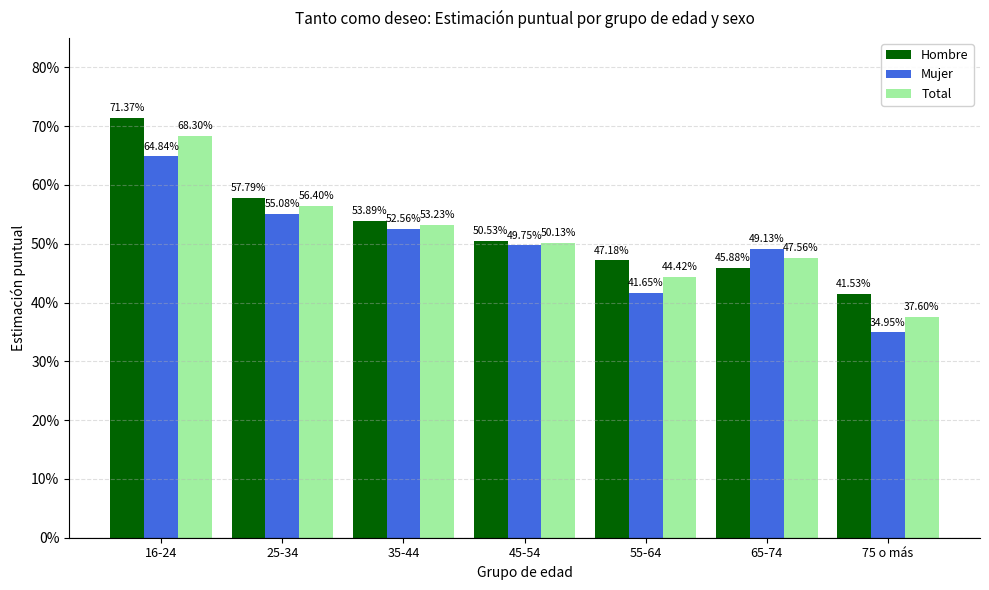

True or false: Mujer has a value of 0.5 at 45-54.

True